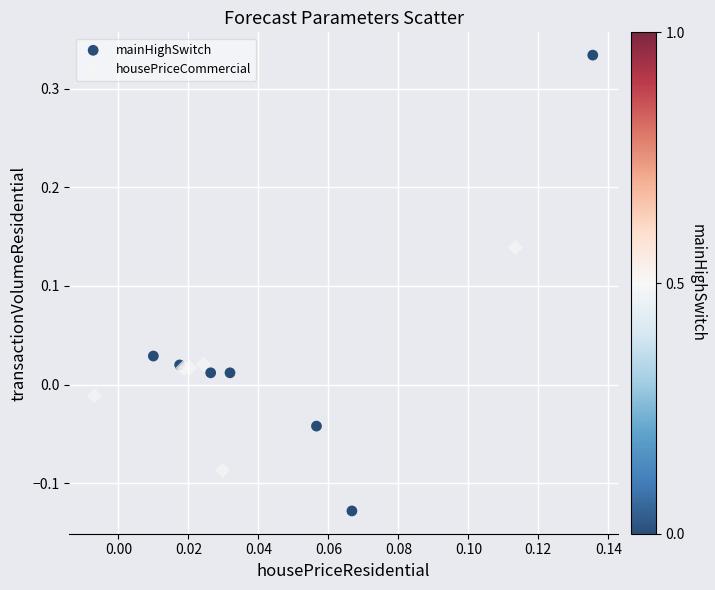

Which series reaches the minimum Y coordinate?

mainHighSwitch